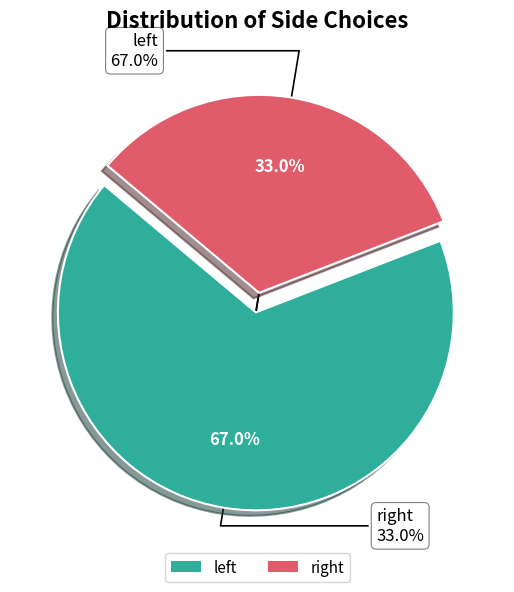

How many segments does this pie chart have?

2